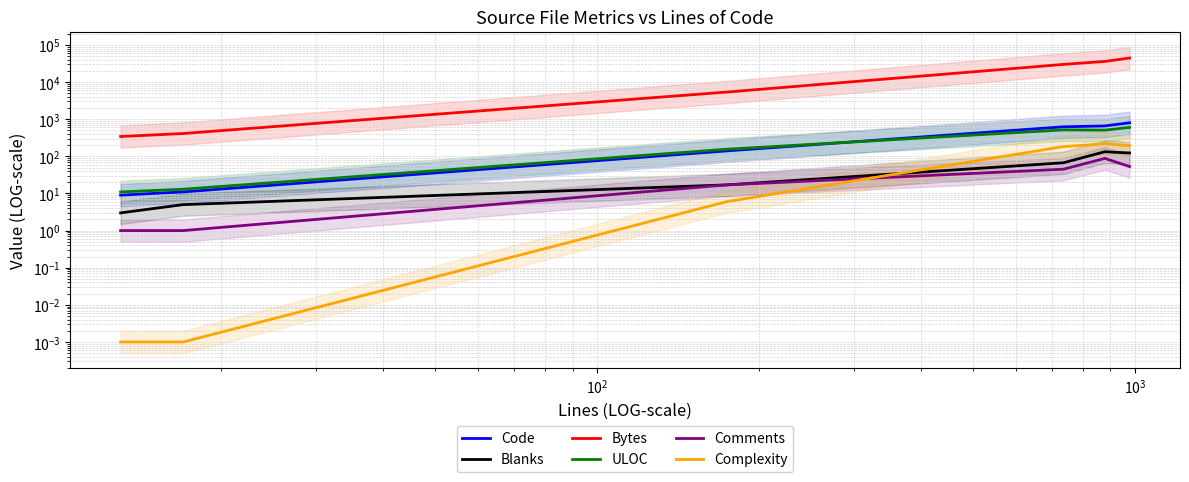

True or false: Code and ULOC cross at least once.

True